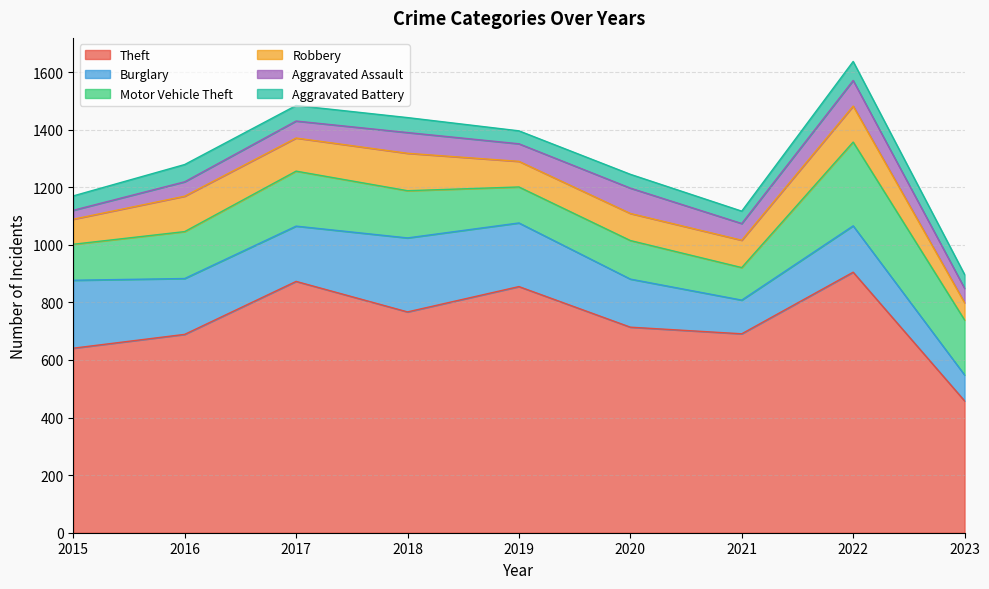

In Robbery, how many points are higher than both neighbors (excluding endpoints)?

3